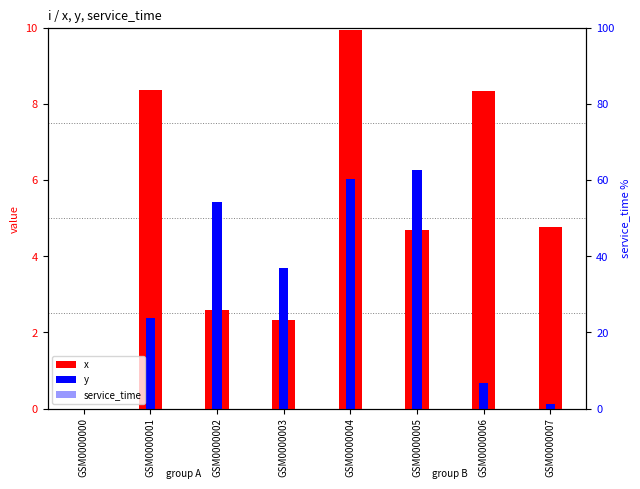

True or false: x has a value of 2.6 at GSM0000002.

True